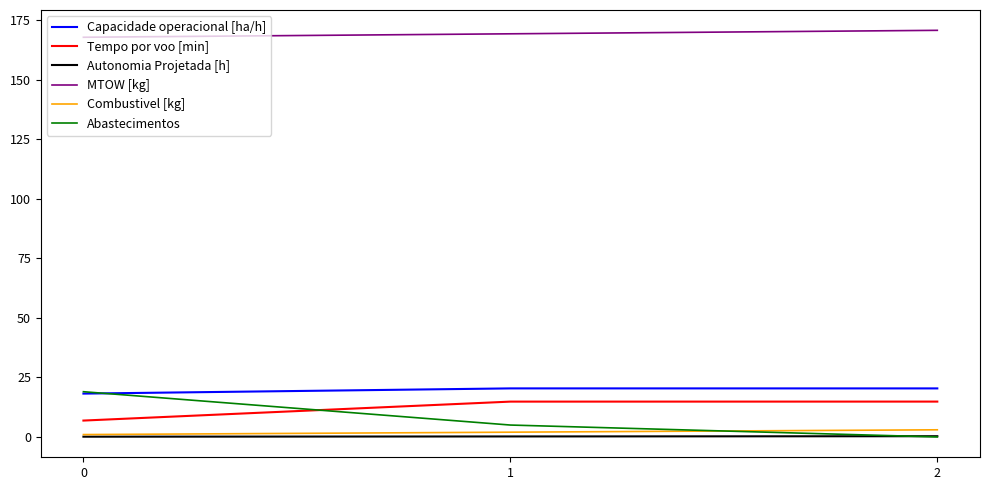

What is the maximum value shown in the chart?

170.8